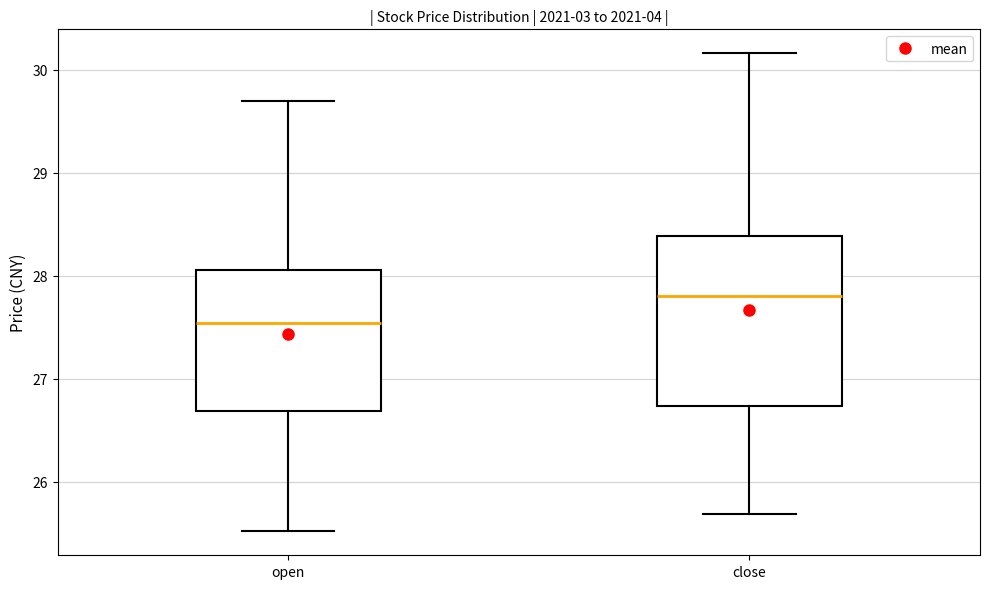

Where does the upper whisker of the box for open end on the y-axis? The values are not printed on the chart, so give them approximately, as read against the axis.

29.7